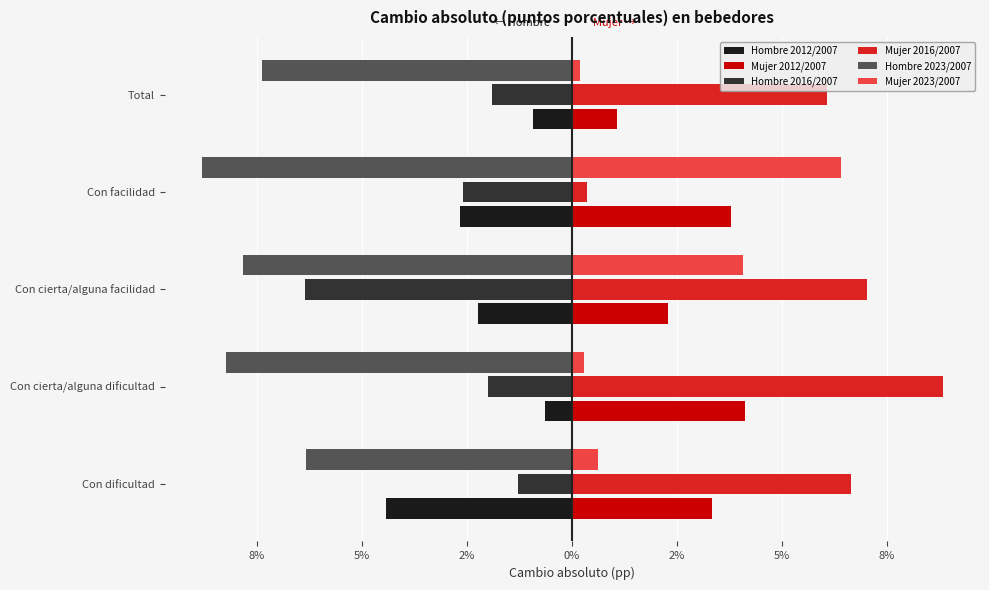

Reading right to left, transcribe all the data shown in this chart.

Hombre 2012/2007: -0.9	-2.7	-2.2	-0.6	-4.4
Mujer 2012/2007: 1.1	3.8	2.3	4.1	3.3
Hombre 2016/2007: -1.9	-2.6	-6.3	-2.0	-1.3
Mujer 2016/2007: 6.1	0.4	7.0	8.8	6.7
Hombre 2023/2007: -7.4	-8.8	-7.8	-8.2	-6.3
Mujer 2023/2007: 0.2	6.4	4.1	0.3	0.6